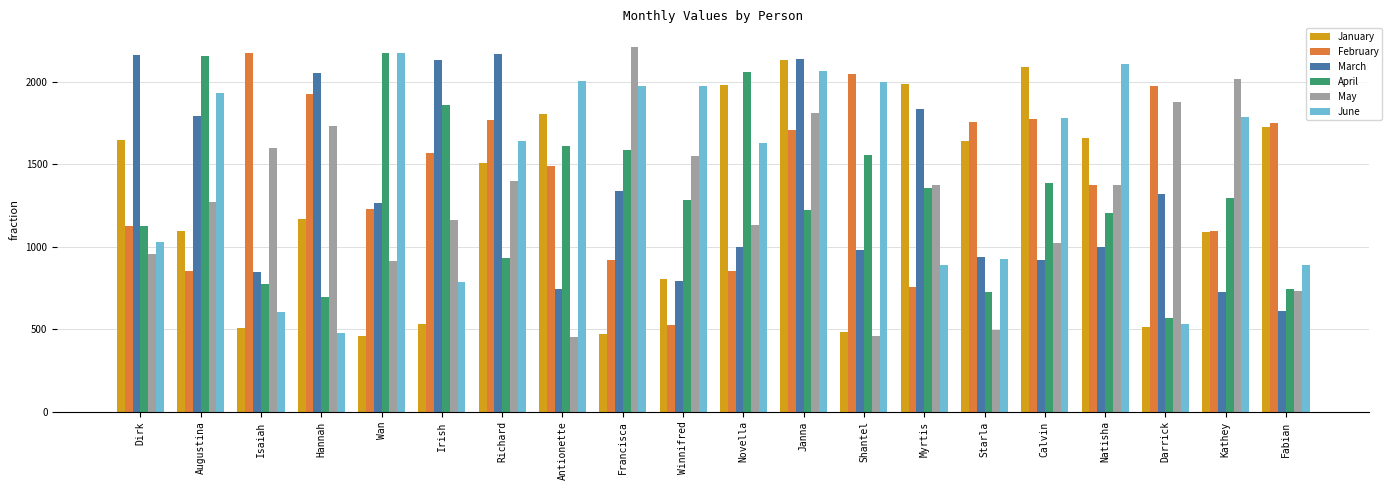

How many bars are there in total?

120